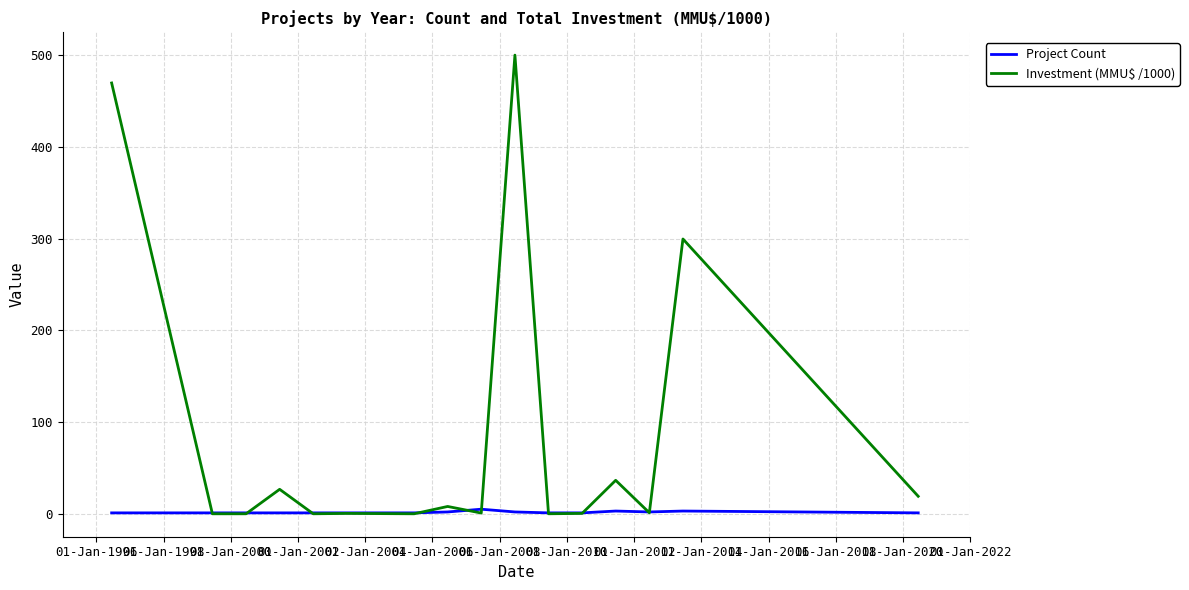

What is the maximum value for Investment (MMU$ /1000)?

500.4